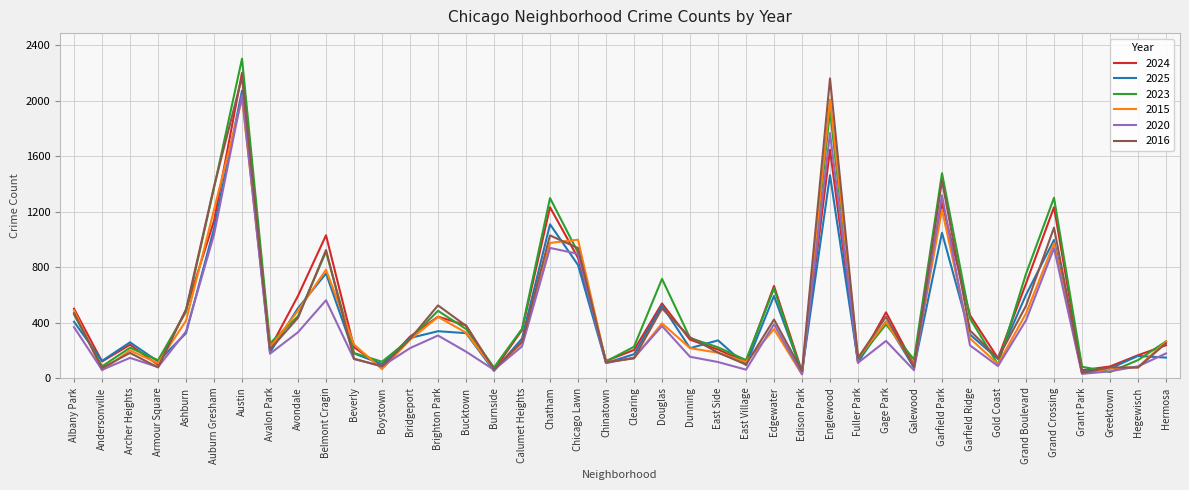

List the series in order of their peak value, highest first.

2023, 2024, 2016, 2025, 2020, 2015